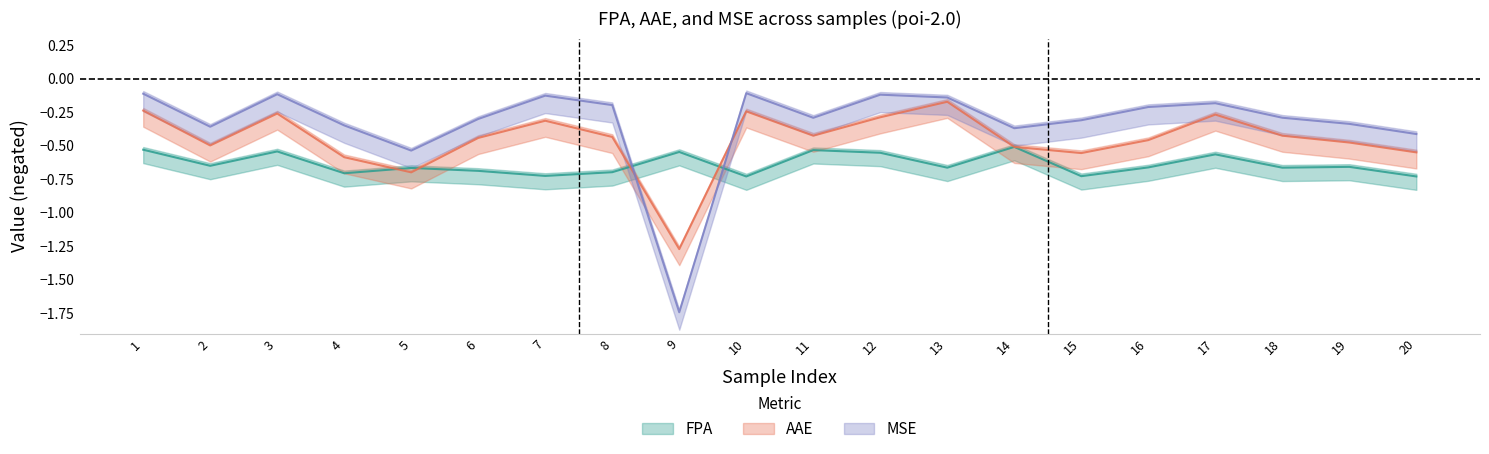

List the labels in order of AAE value, largest first.

13, 1, 10, 3, 17, 12, 7, 11, 18, 8, 6, 16, 19, 2, 14, 20, 15, 4, 5, 9